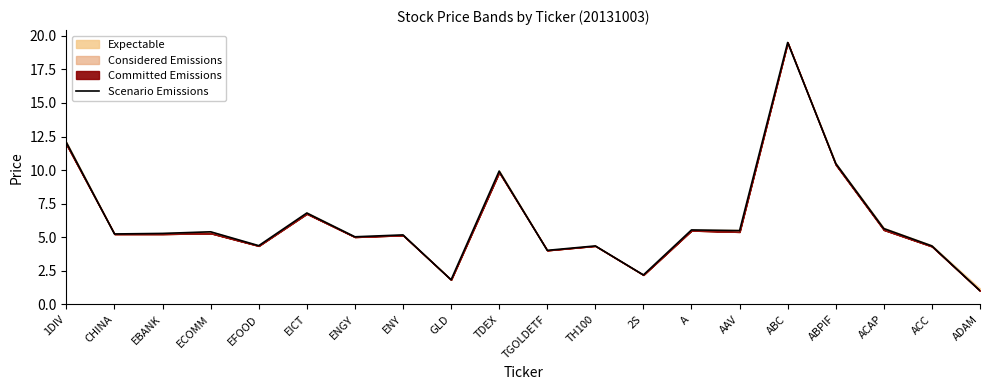

Which category has the lowest value across all series?

ADAM